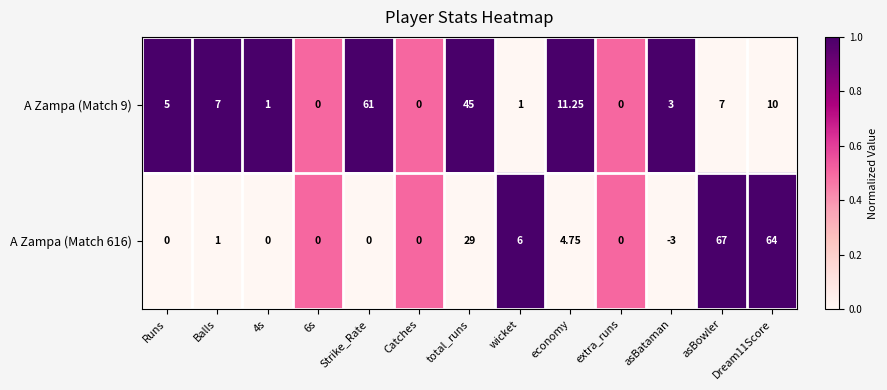

Where is A Zampa (Match 616) nearest to the value 32?

total_runs